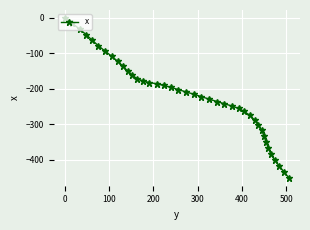

What is the sum of all values?

-8735.9